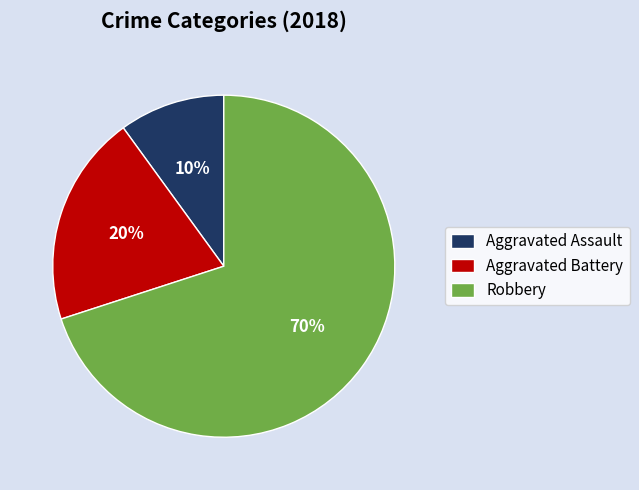

To the nearest percent, what portion does Aggravated Battery represent?

20%